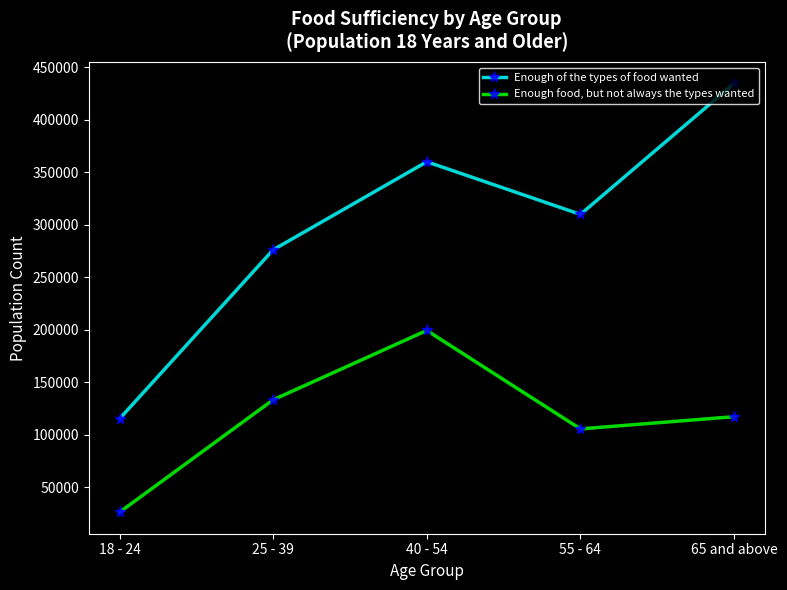

True or false: Enough food, but not always the types wanted and Enough of the types of food wanted intersect in this chart.

False